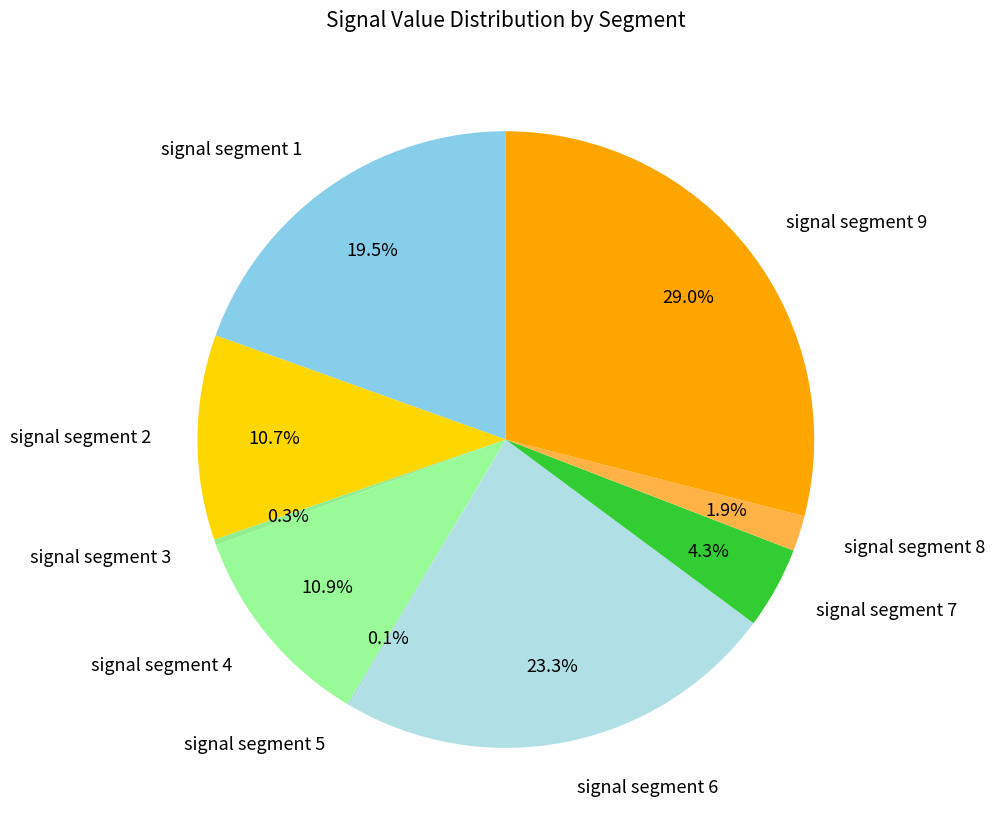

True or false: signal segment 4 accounts for 11% of the total.

True